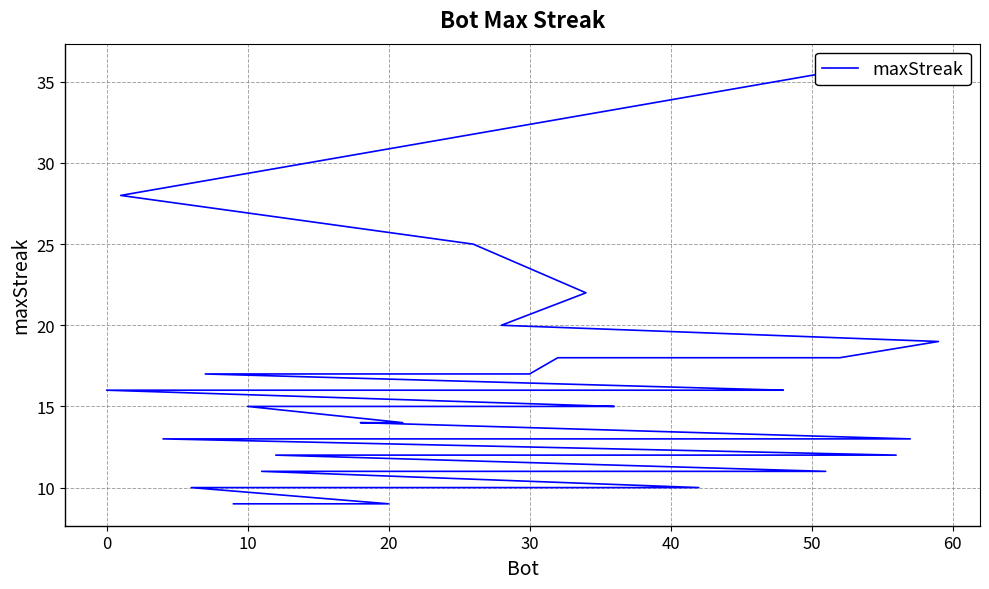

What is the value of the 1st point from the left?

36